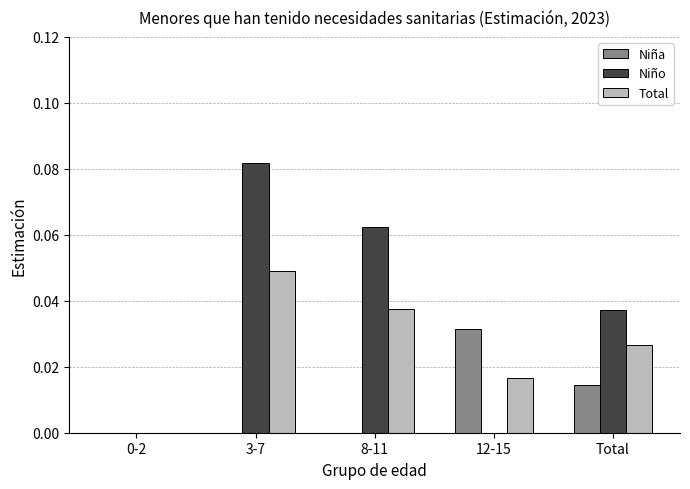

The value of Niña at Total is 0.0. True or false?

True